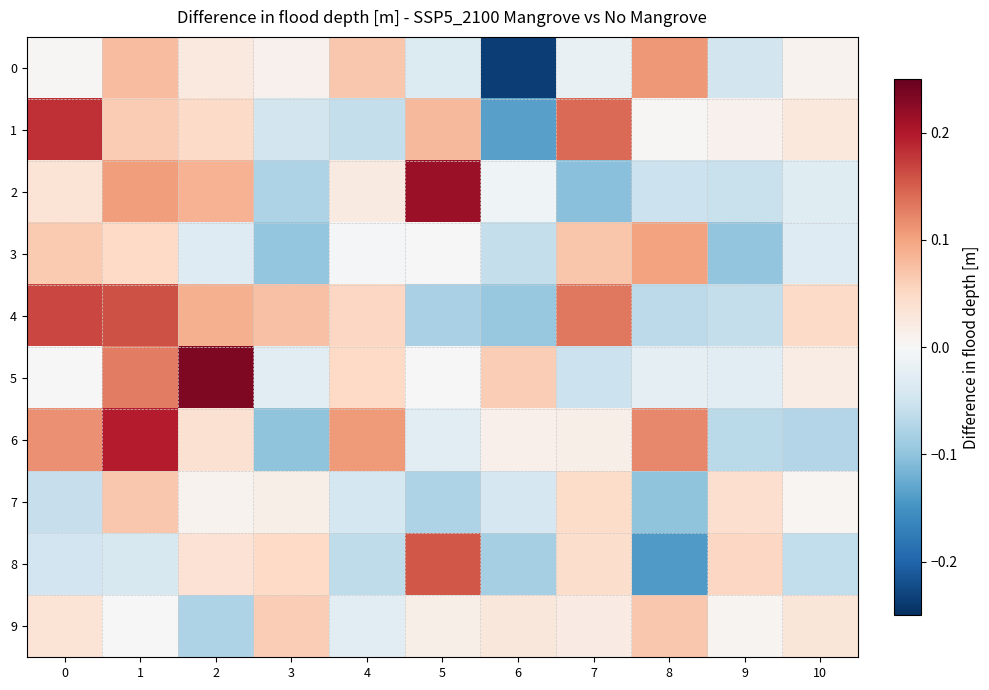

Reading left to right, what are all the values shown in this chart?

0: 0=0.0	1=0.1	2=0.0	3=0.0	4=0.1	5=-0.0	6=-0.2	7=-0.0	8=0.1	9=-0.0	10=0.0
1: 0=0.2	1=0.1	2=0.0	3=-0.0	4=-0.1	5=0.1	6=-0.1	7=0.1	8=0.0	9=0.0	10=0.0
2: 0=0.0	1=0.1	2=0.1	3=-0.1	4=0.0	5=0.2	6=-0.0	7=-0.1	8=-0.1	9=-0.1	10=-0.0
3: 0=0.1	1=0.1	2=-0.0	3=-0.1	4=-0.0	5=-0.0	6=-0.1	7=0.1	8=0.1	9=-0.1	10=-0.0
4: 0=0.2	1=0.2	2=0.1	3=0.1	4=0.1	5=-0.1	6=-0.1	7=0.1	8=-0.1	9=-0.1	10=0.0
5: 0=0.0	1=0.1	2=0.2	3=-0.0	4=0.1	5=0.0	6=0.1	7=-0.1	8=-0.0	9=-0.0	10=0.0
6: 0=0.1	1=0.2	2=0.0	3=-0.1	4=0.1	5=-0.0	6=0.0	7=0.0	8=0.1	9=-0.1	10=-0.1
7: 0=-0.1	1=0.1	2=0.0	3=0.0	4=-0.0	5=-0.1	6=-0.0	7=0.0	8=-0.1	9=0.0	10=0.0
8: 0=-0.0	1=-0.0	2=0.0	3=0.0	4=-0.1	5=0.2	6=-0.1	7=0.0	8=-0.1	9=0.1	10=-0.1
9: 0=0.0	1=-0.0	2=-0.1	3=0.1	4=-0.0	5=0.0	6=0.0	7=0.0	8=0.1	9=0.0	10=0.0